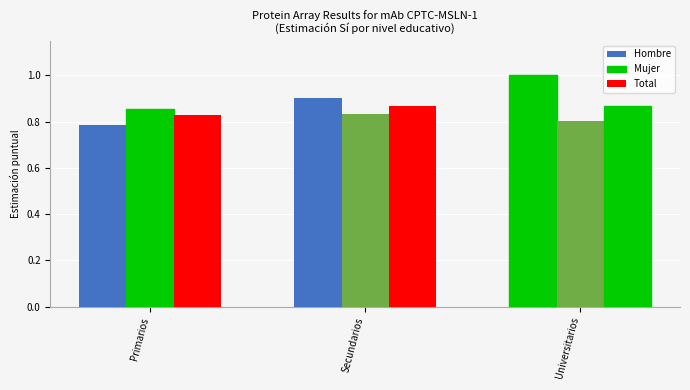

Where is Total nearest to the value 0?

Primarios